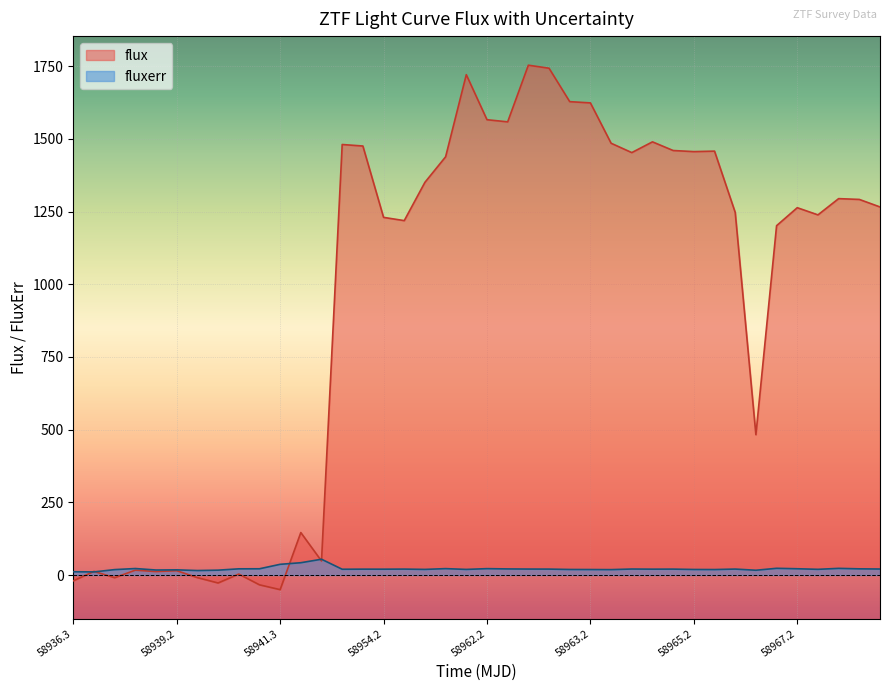

Does the chart display data point markers on the line(s)?

No